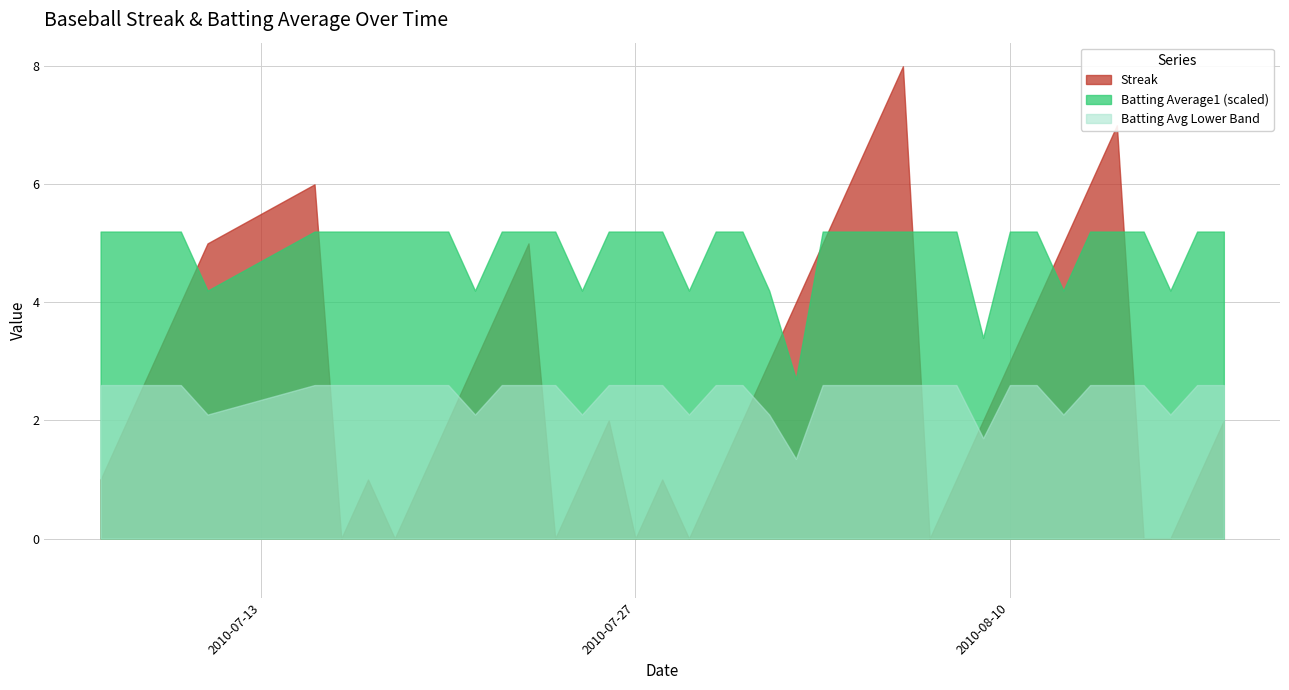

Count the number of data series in this chart.

3